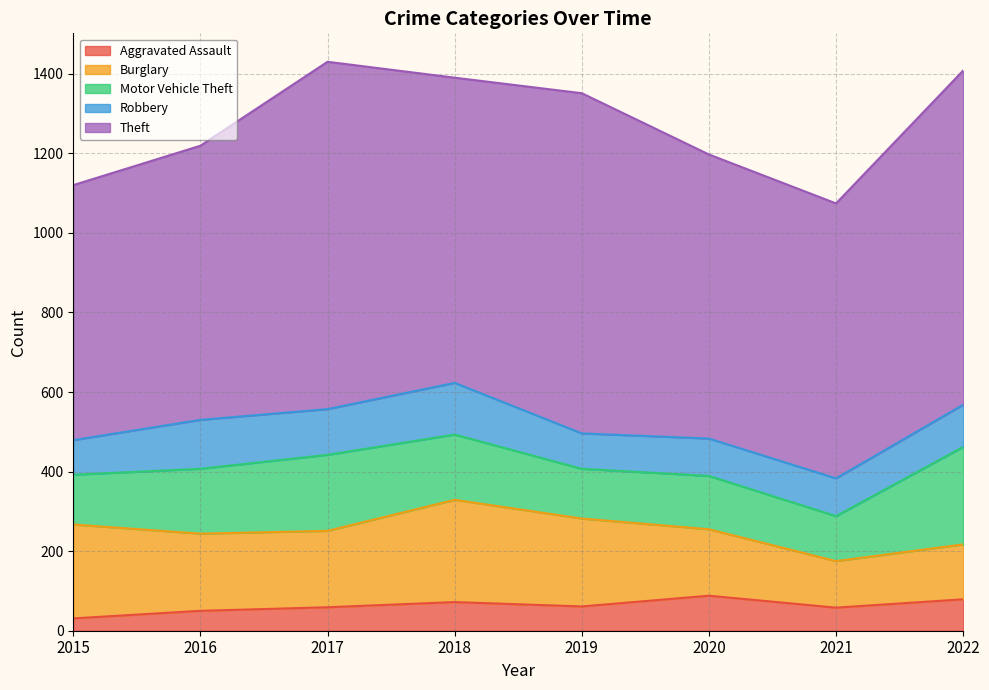

What is the average value of the Aggravated Assault series?

62